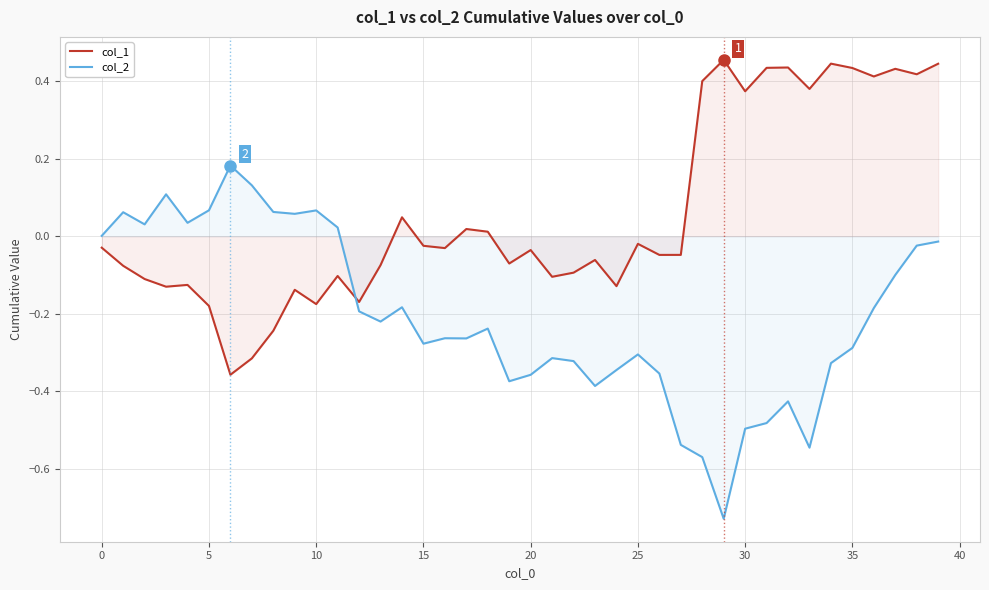

In col_2, how many points are lower than both neighbors (excluding endpoints)?

10